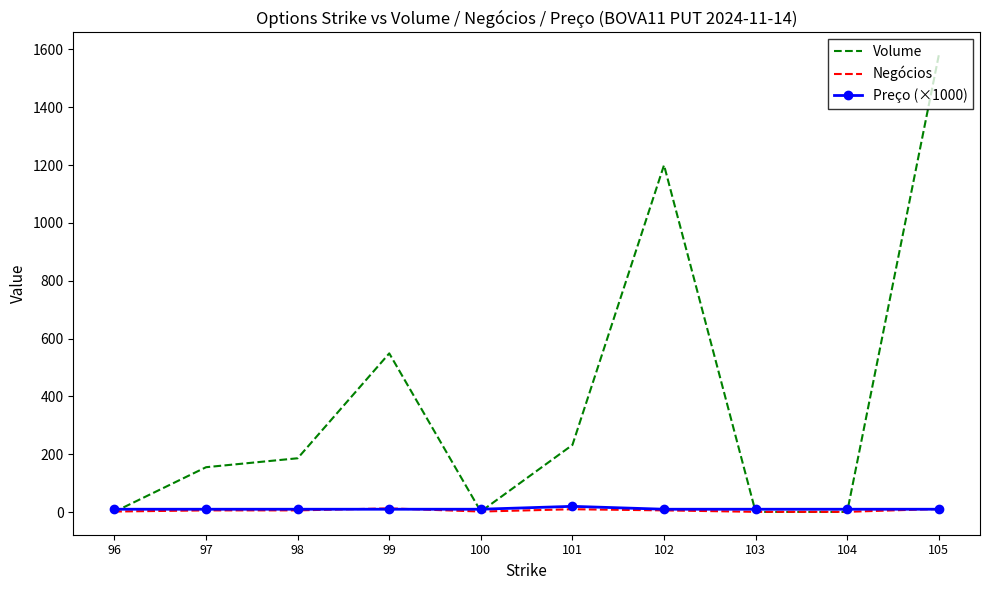

Read the Negócios value at 98.

6.0